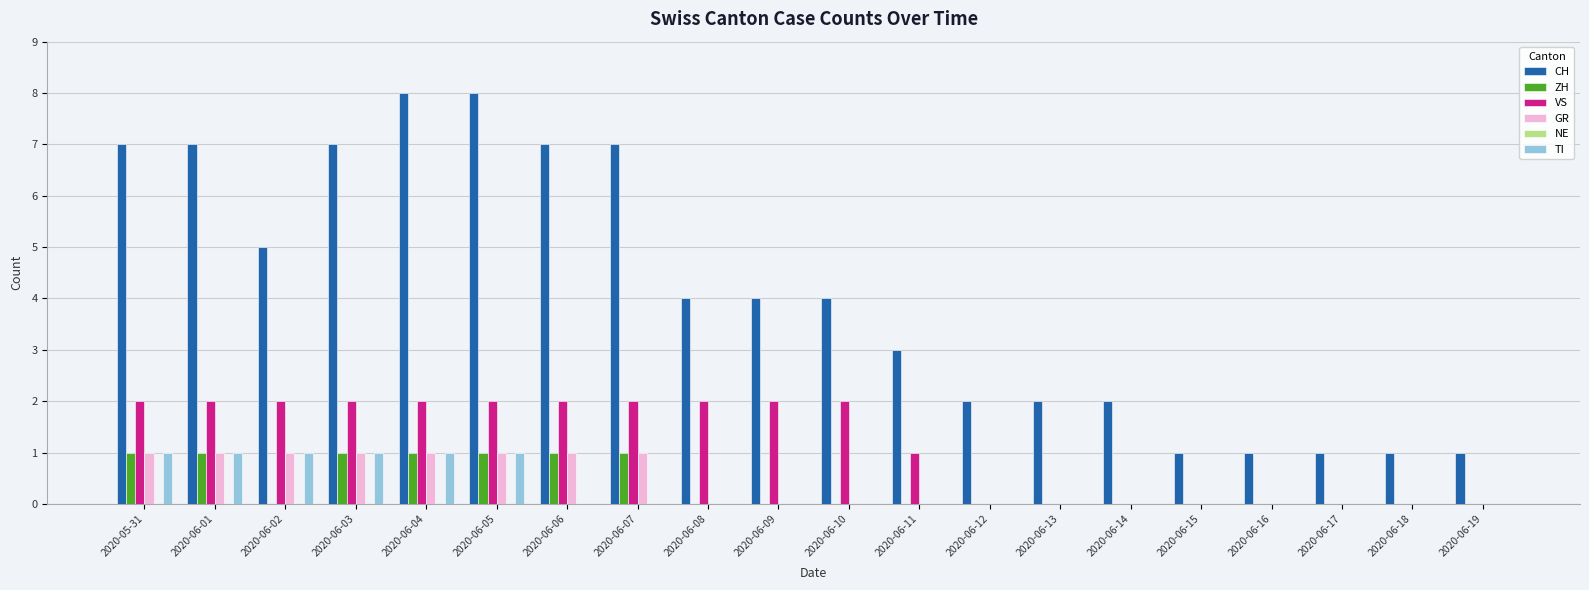

Is it true that ZH equals 0 at 2020-06-11?

True